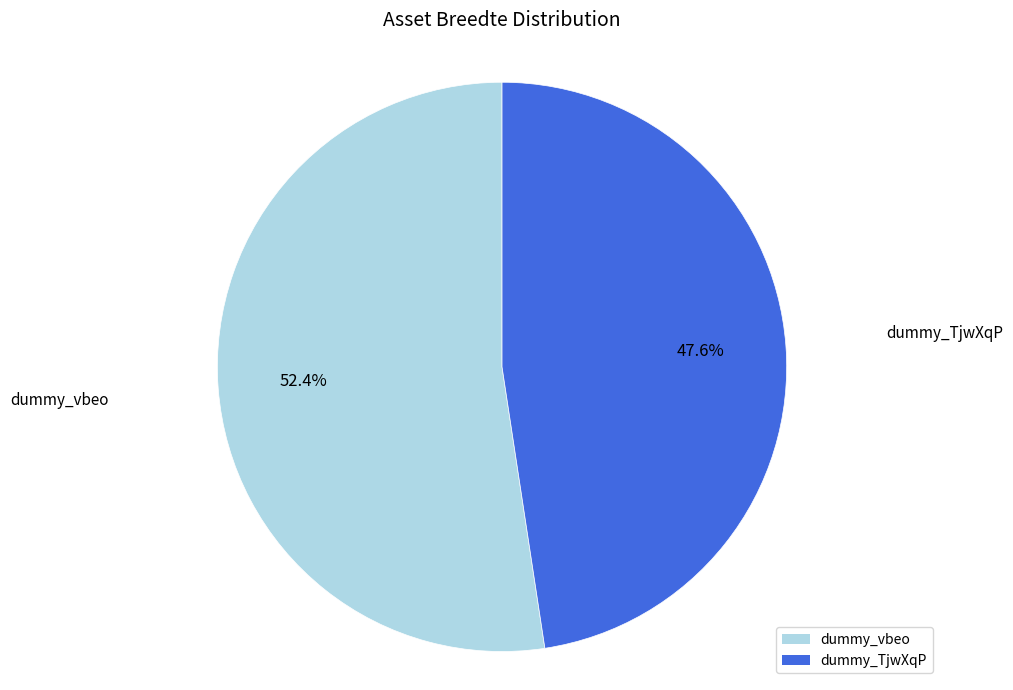

Is dummy_TjwXqP the majority of the pie?

No